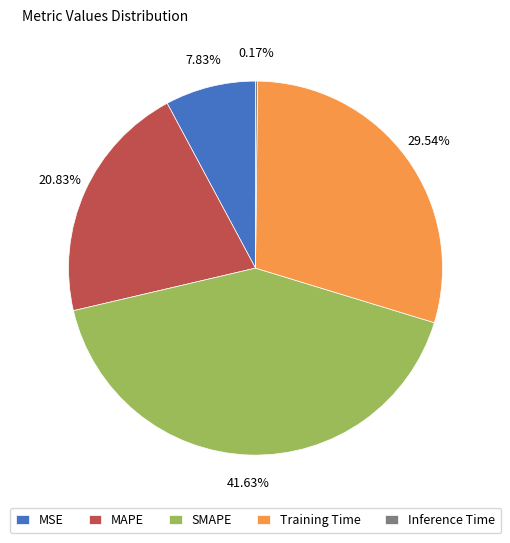

To the nearest percent, what percentage of the pie is Training Time?

30%